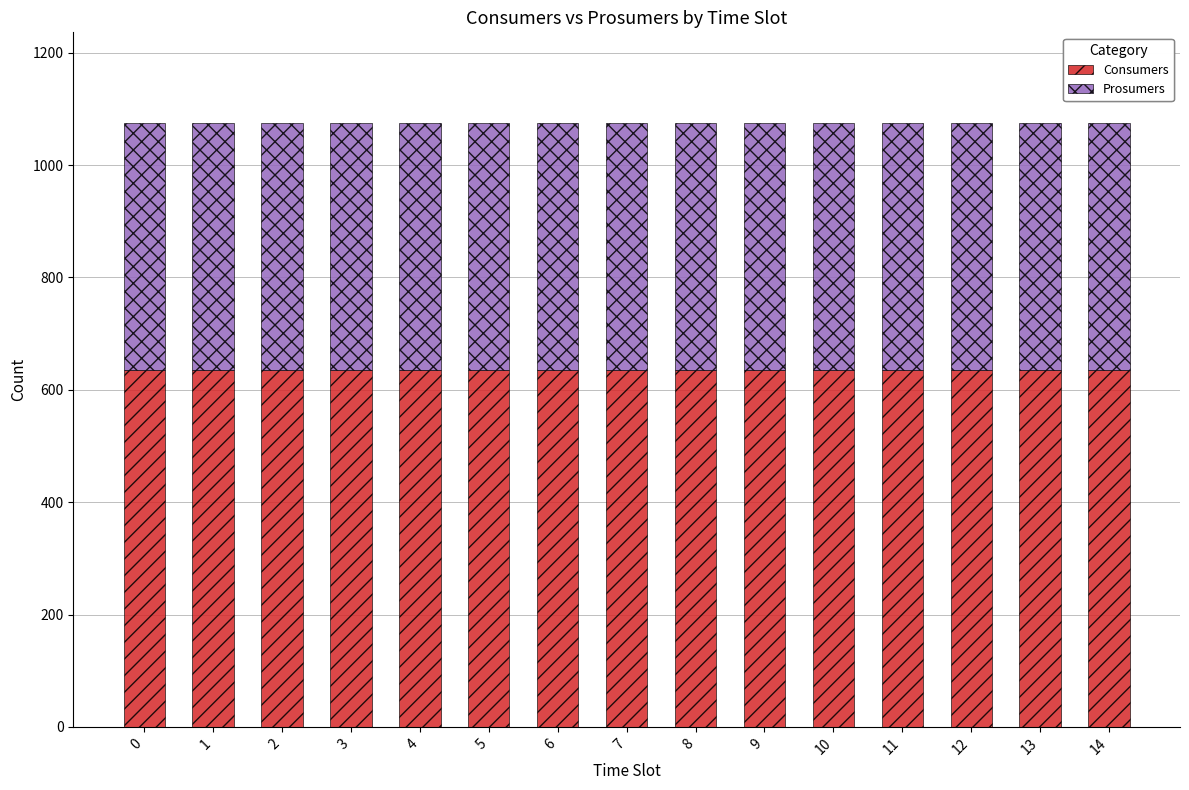

What is the average value of the Consumers series?

635